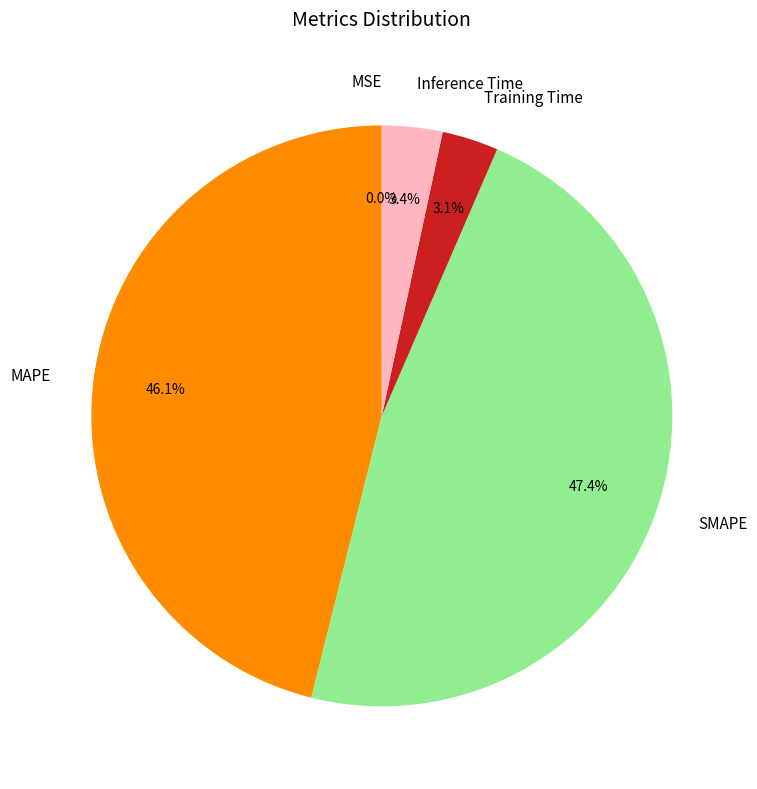

How much of the chart is everything except Training Time?

96.9%